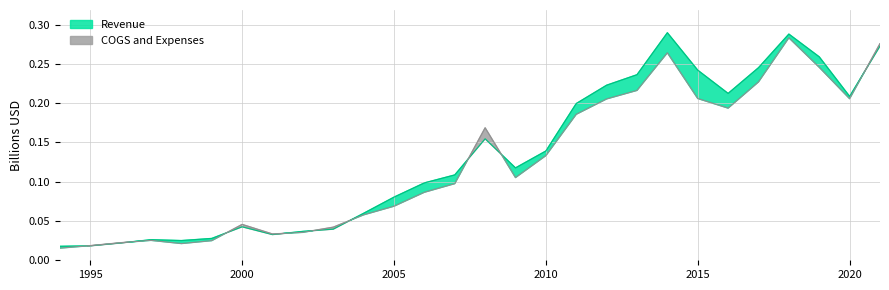

Rank the categories by Revenue value from lowest to highest.

1994, 1995, 1996, 1998, 1997, 1999, 2001, 2002, 2003, 2000, 2004, 2005, 2006, 2007, 2009, 2010, 2008, 2011, 2020, 2016, 2012, 2013, 2015, 2017, 2019, 2021, 2018, 2014